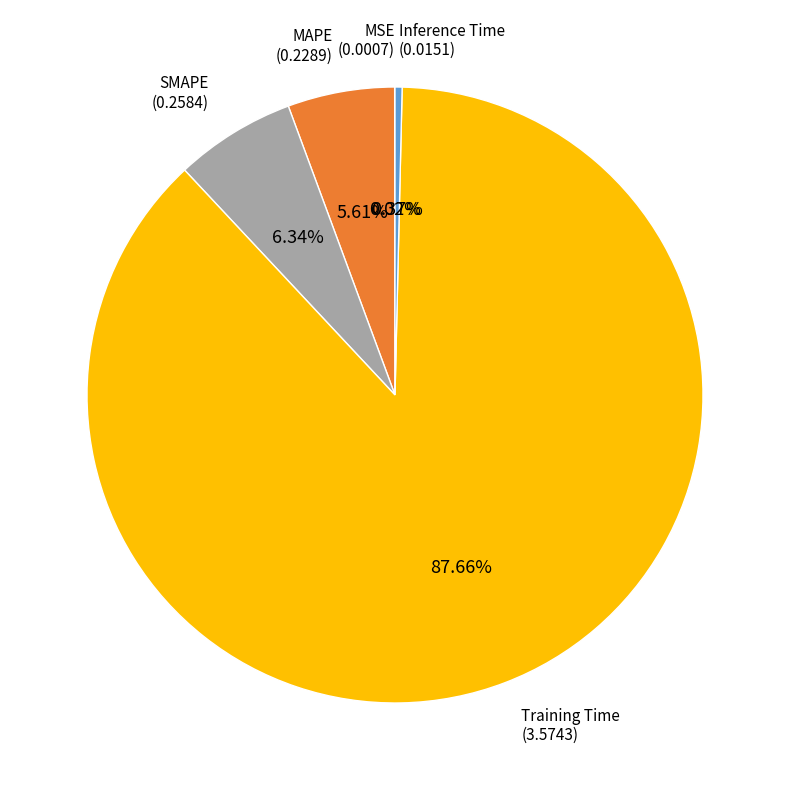

Does any single category account for the majority?

Yes